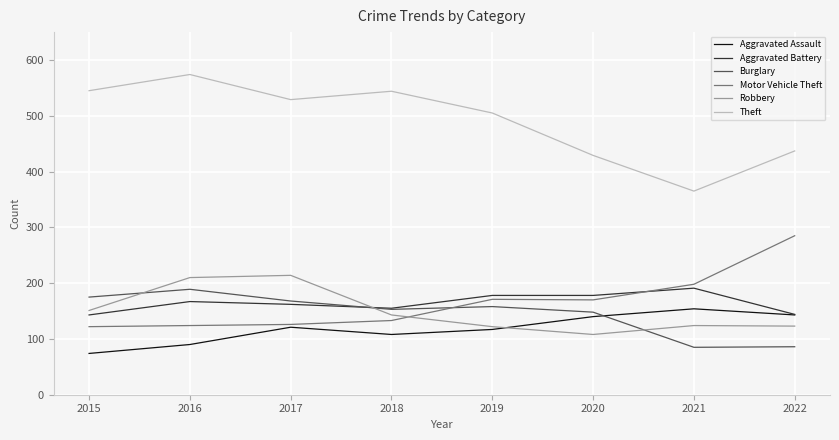

What is the lowest value of the Burglary series?

85